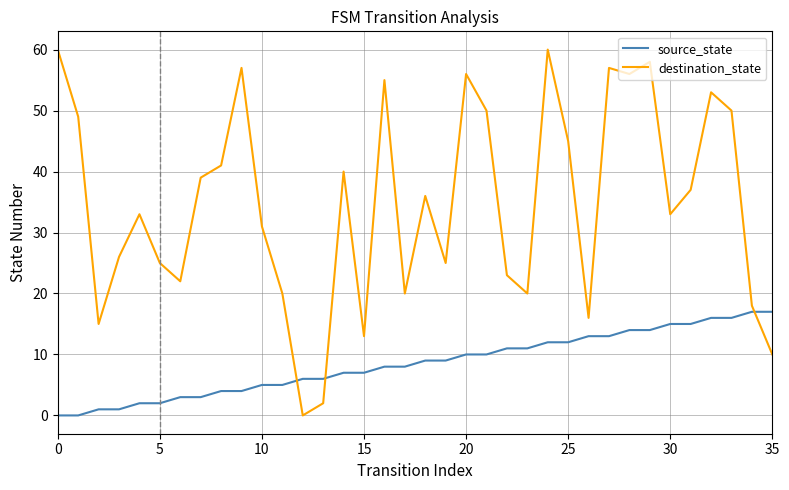

Which series has the widest spread of values?

destination_state